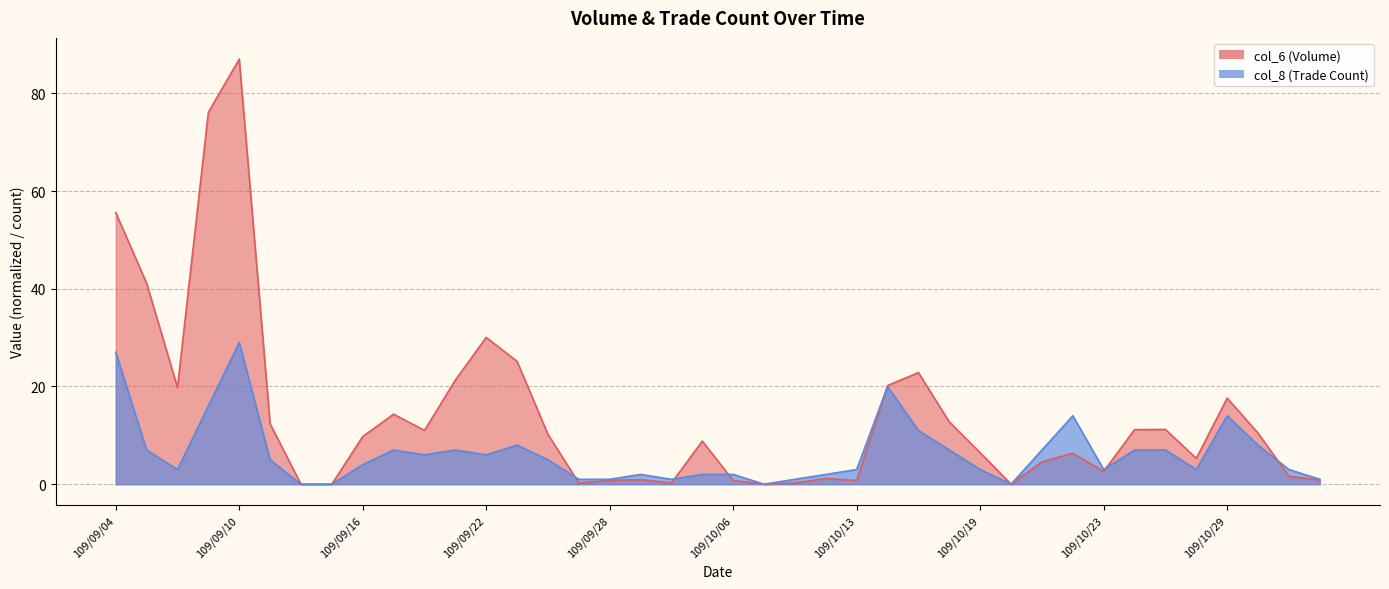

List the series in order of their peak value, lowest first.

col_8, col_6